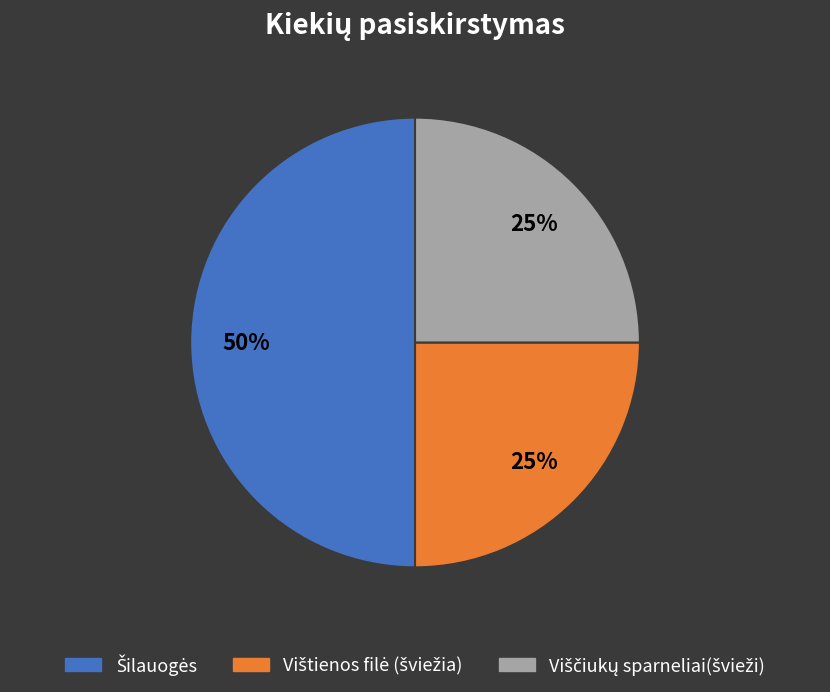

To the nearest percent, what is the average slice percentage?

33%